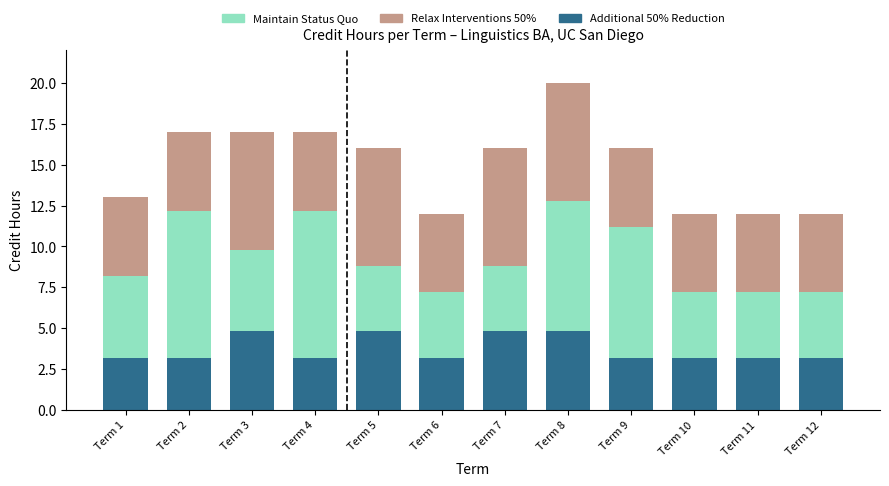

At which category is the sum across all series the highest?

Term 8